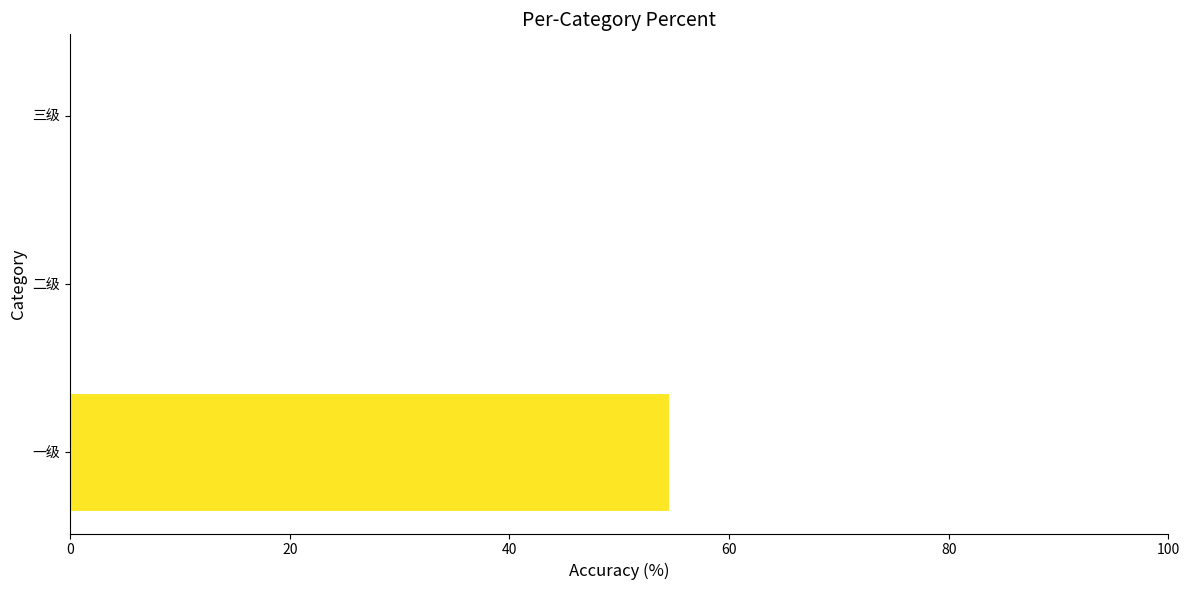

Which label corresponds to the largest value in the chart?

一级